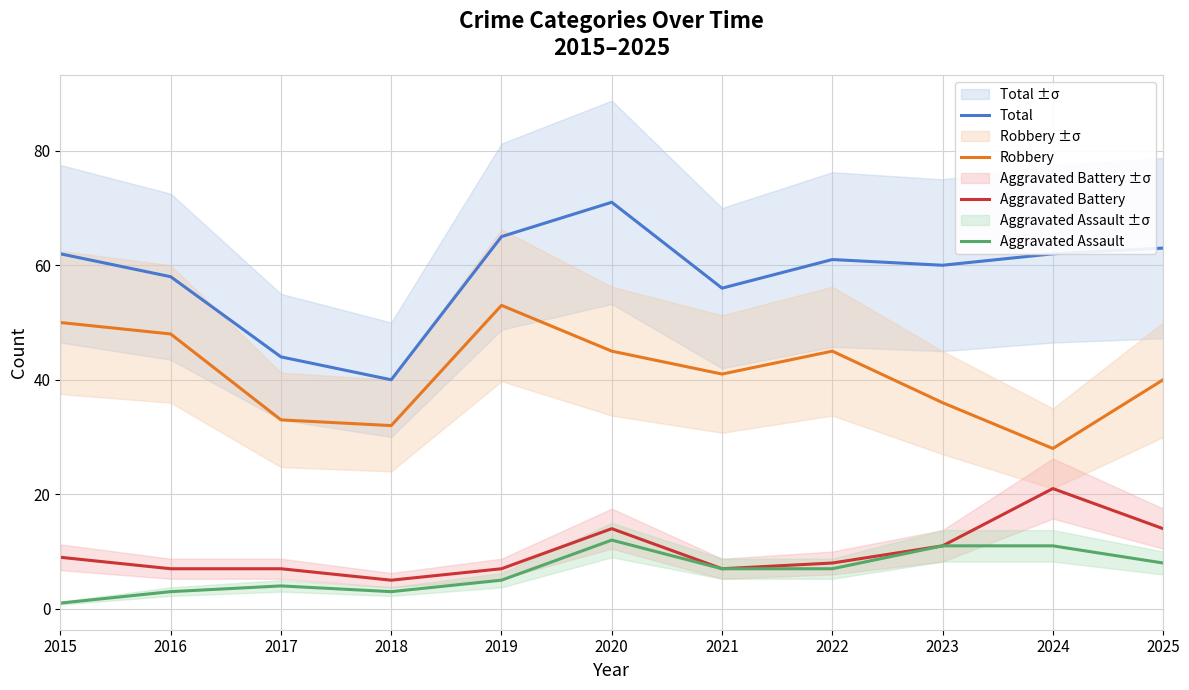

In Aggravated Assault, how many points are higher than both neighbors (excluding endpoints)?

2